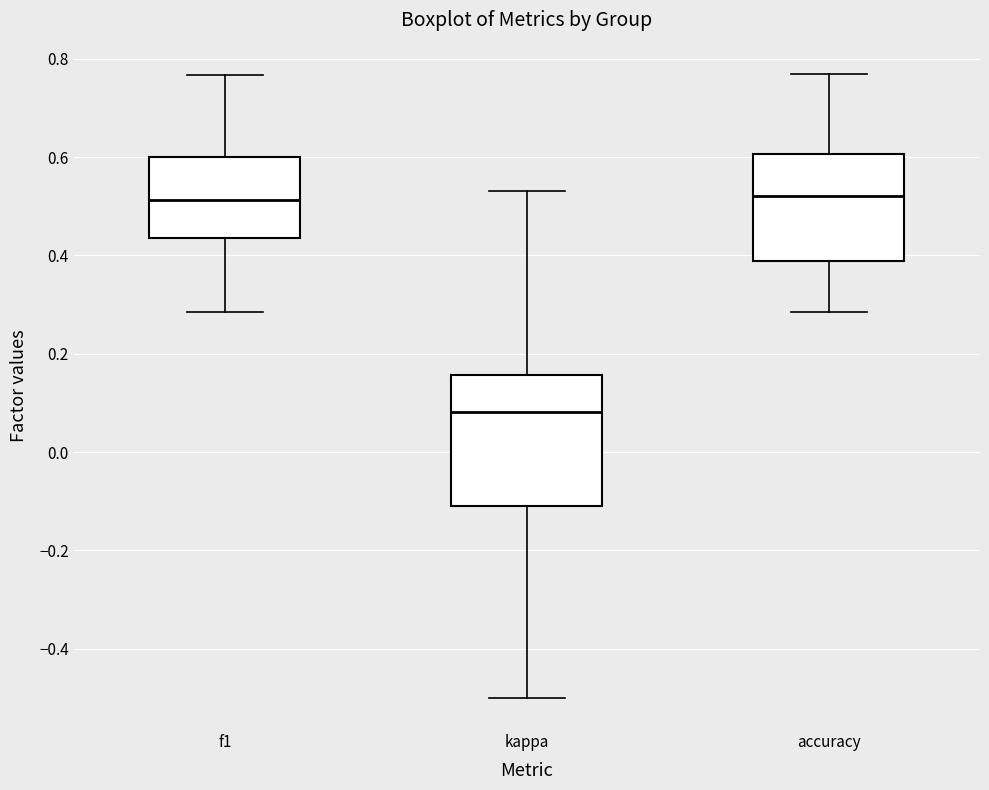

Where is the lower edge of the box for accuracy on the y-axis? The values are not printed on the chart, so give them approximately, as read against the axis.

0.38